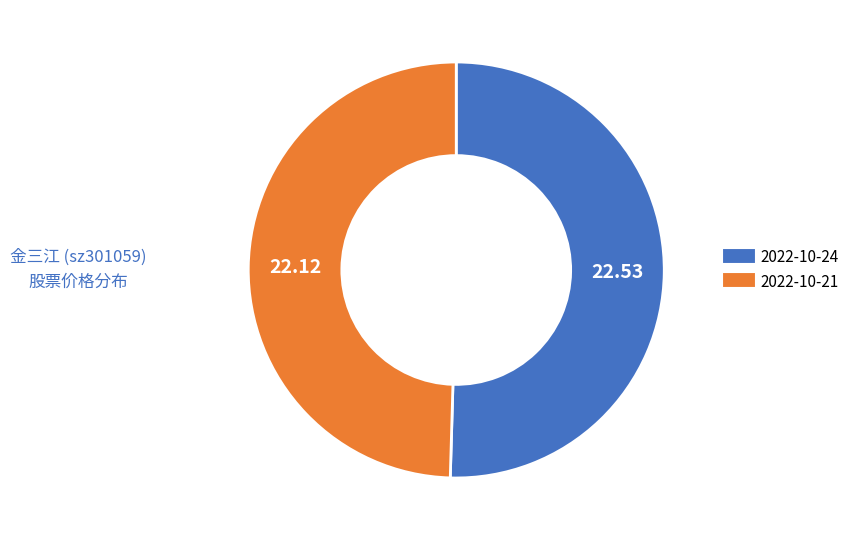

Between 2022-10-24 and 2022-10-21, which is larger?

2022-10-24